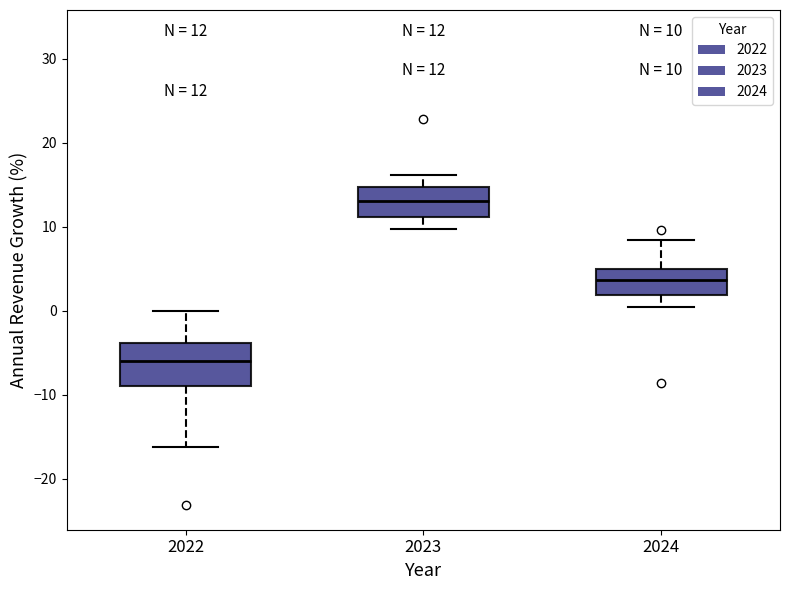

Comparing the boxes themselves (not the whiskers), which one is the tallest?

2022